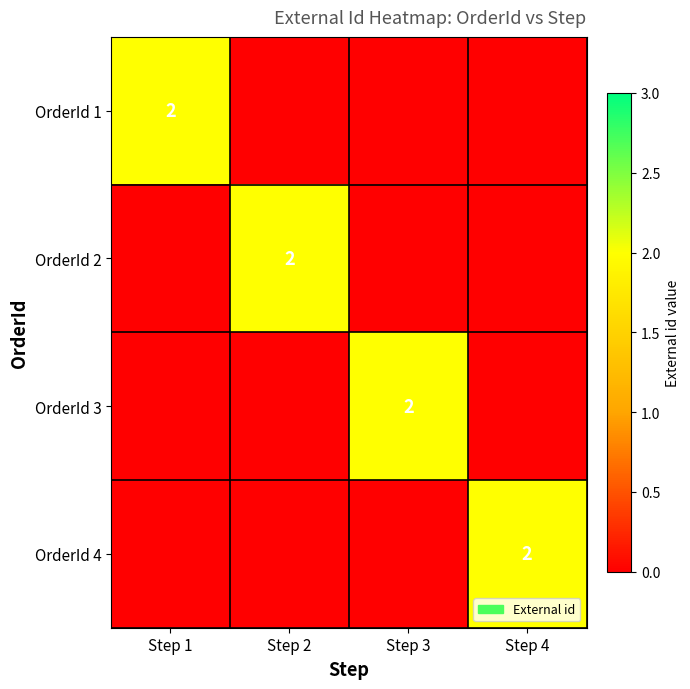

At which category is the sum across all series the highest?

Step 1